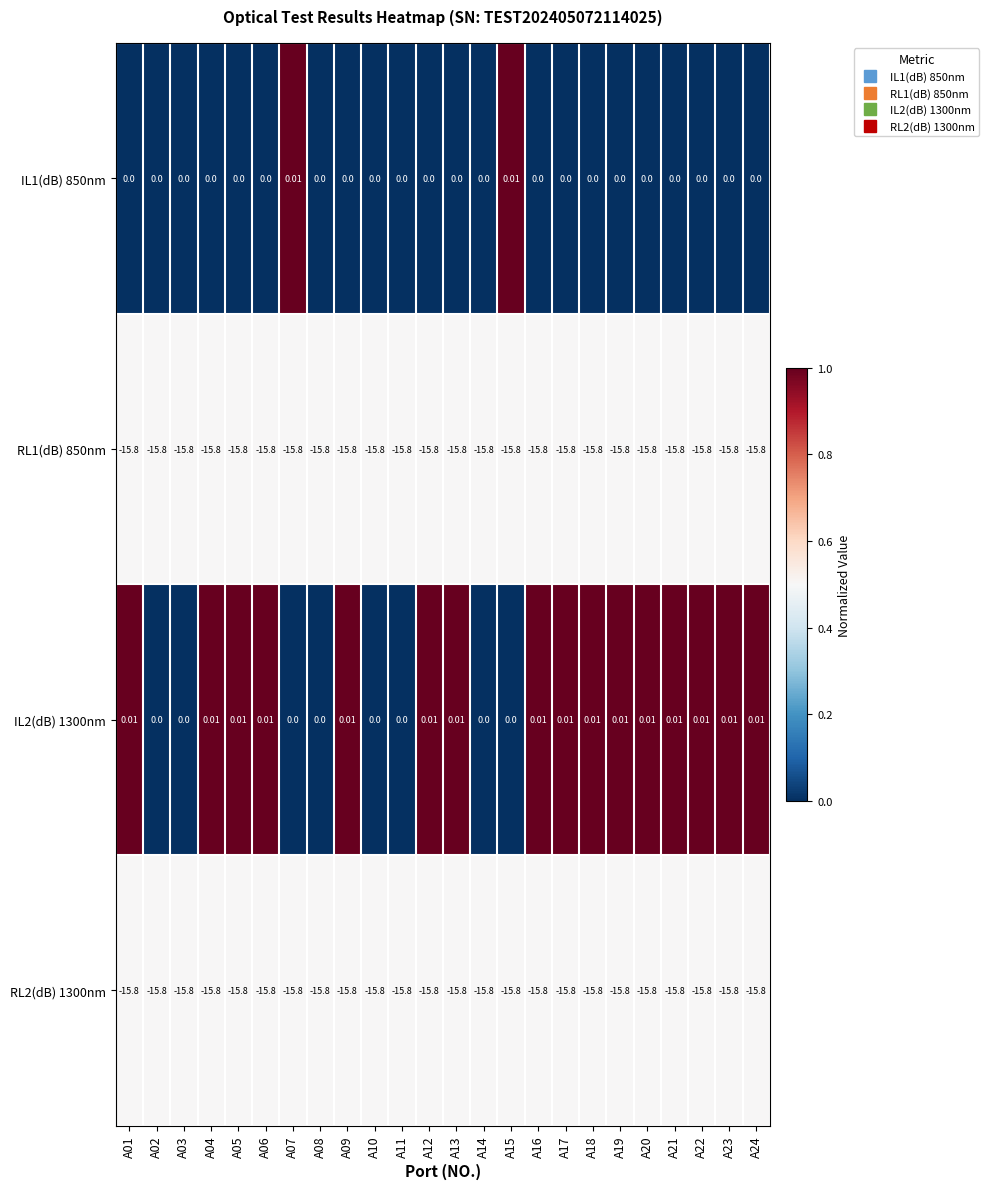

Which series has the largest total across all categories?

IL2(dB) 1300nm